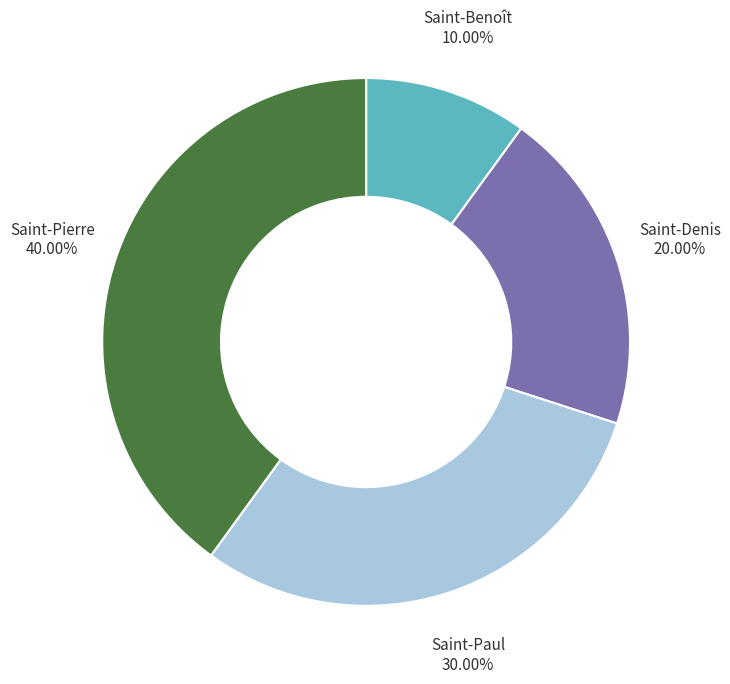

What percentage do Saint-Pierre and Saint-Paul together represent?

70.0%